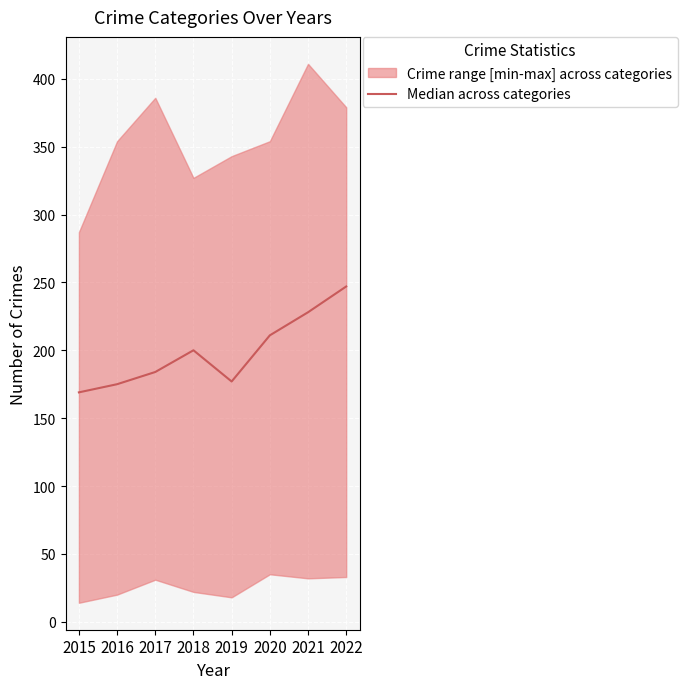

Where is the first local maximum?

2018